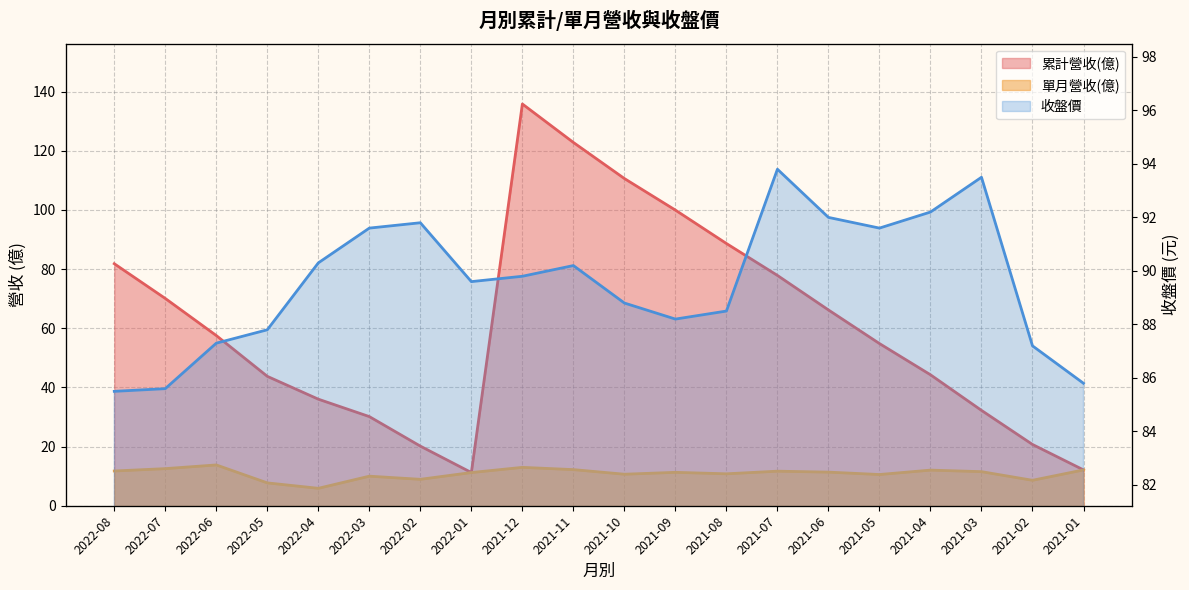

Count the number of categories in the chart.

20